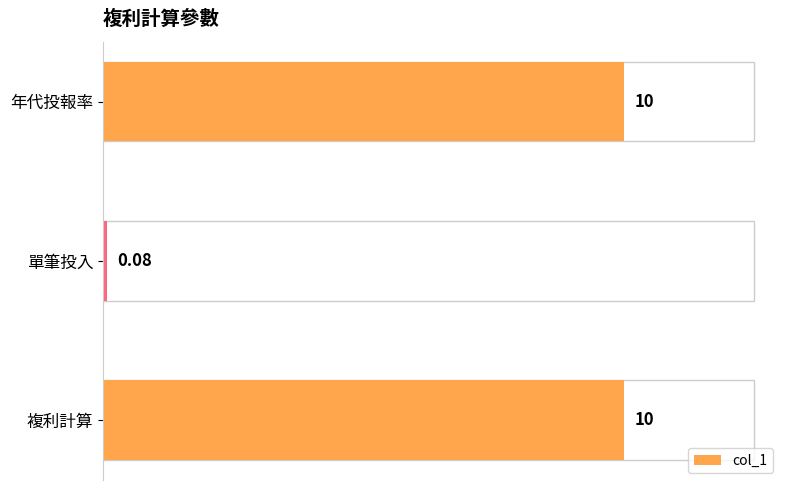

At which label is the value closest to 5?

單筆投入